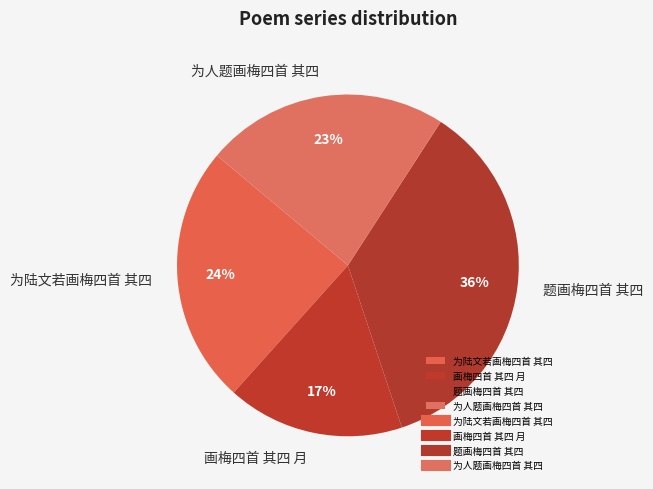

How many slices are in this pie chart?

4